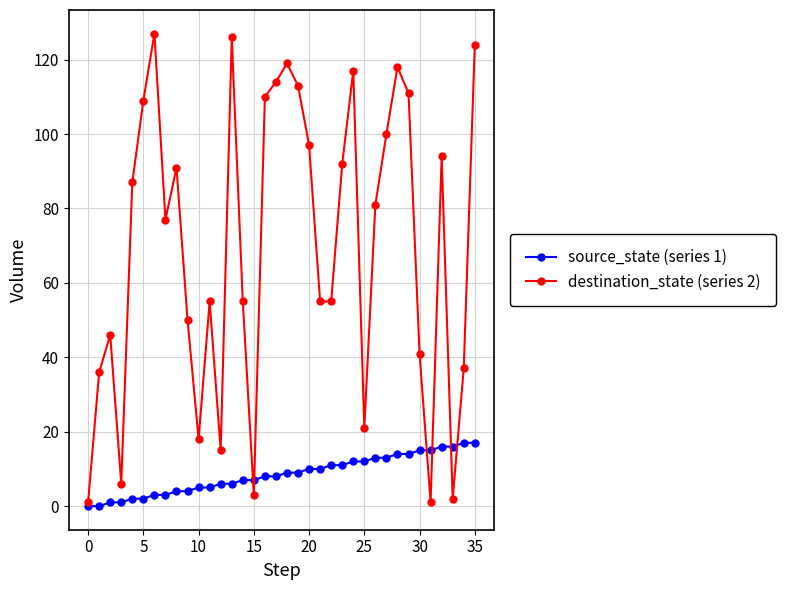

Which series has the largest total across all categories?

destination_state (series 2)